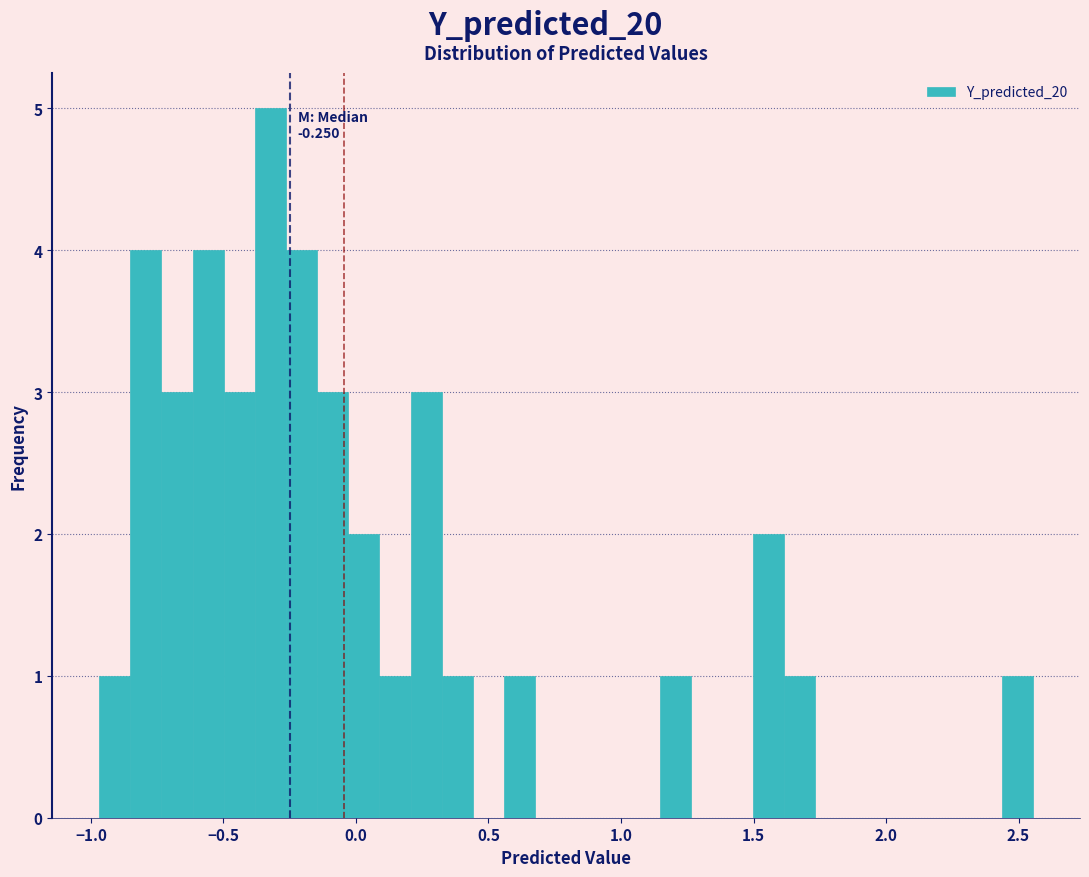

Read against the x-axis, roughly where is the centre of the tallest bar?

-0.30